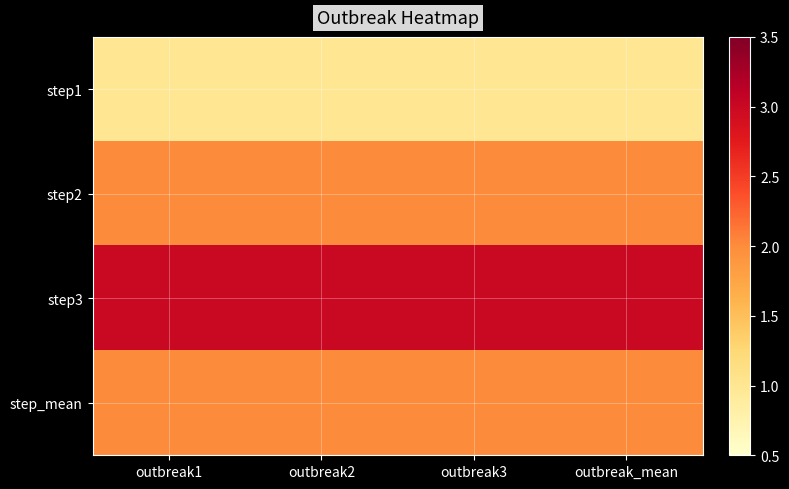

Which series changed the most between outbreak2 and outbreak_mean?

step1